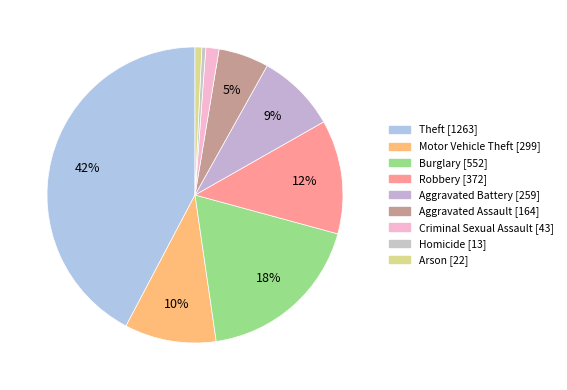

Combined, what portion of the pie is Motor Vehicle Theft and Homicide?

10.4%